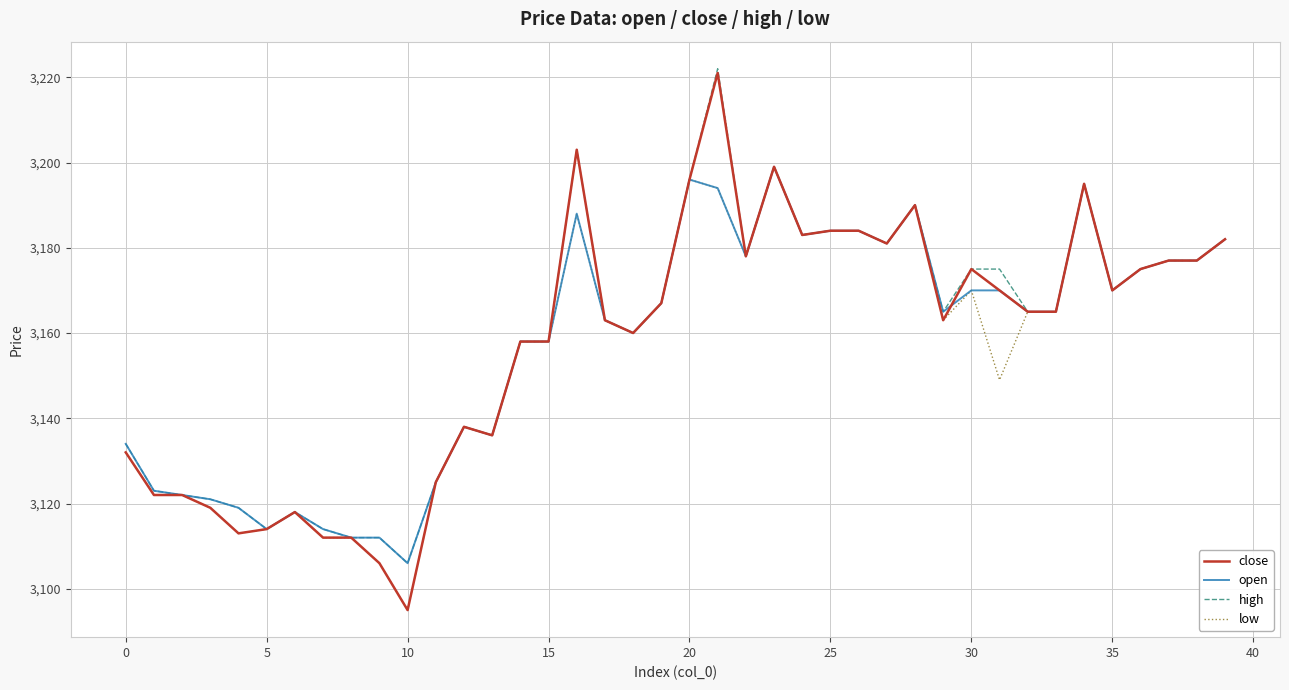

Which series has the widest spread of values?

close